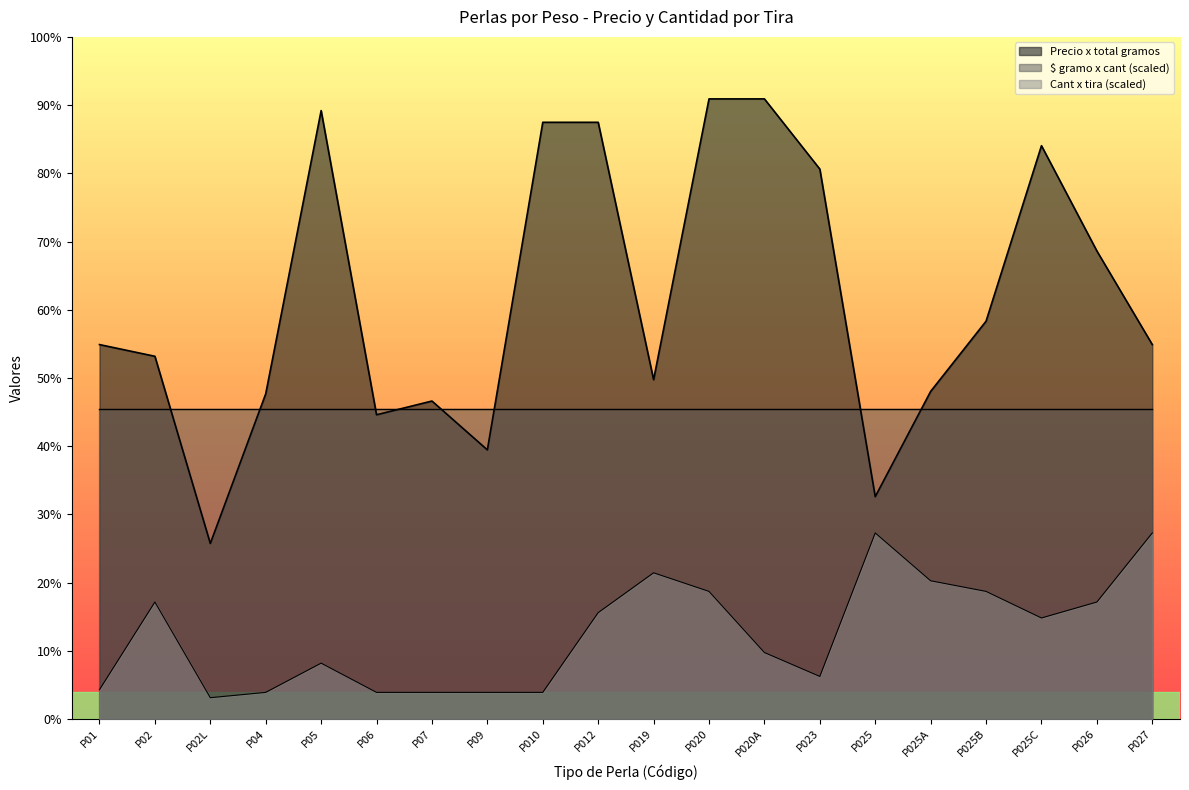

At which label does Precio x total gramos first exceed 19712?

P05